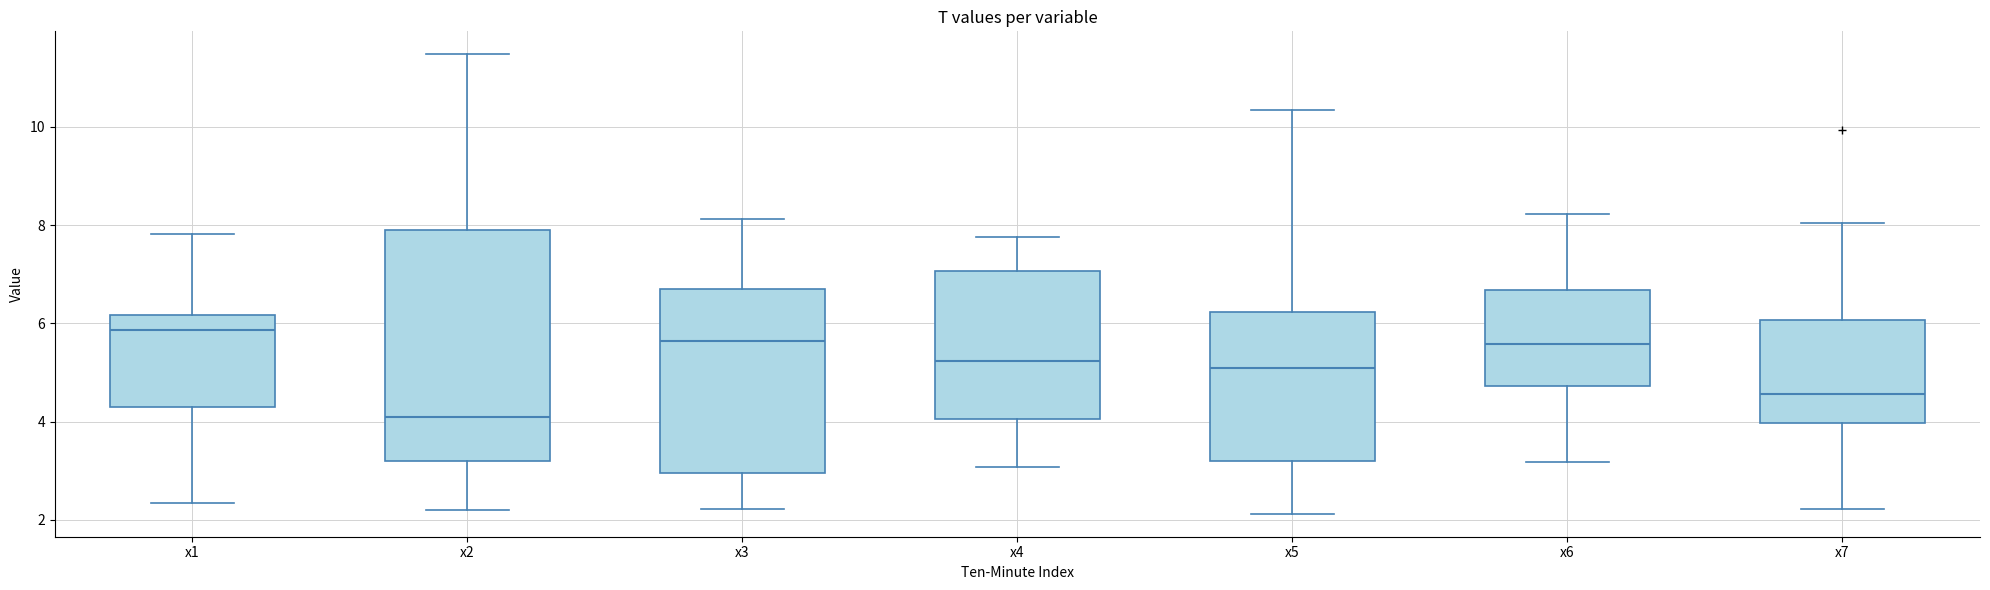

Which box's median line is the highest?

x1